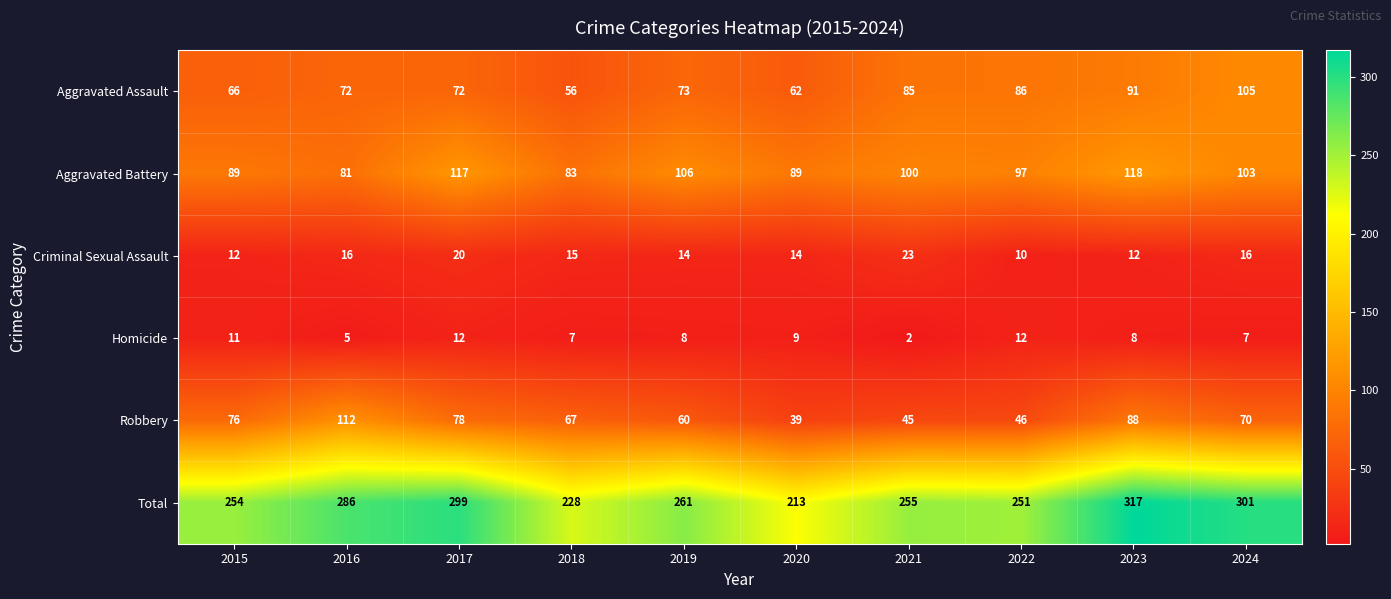

What is the difference between the Total values at 2015 and 2017?

45